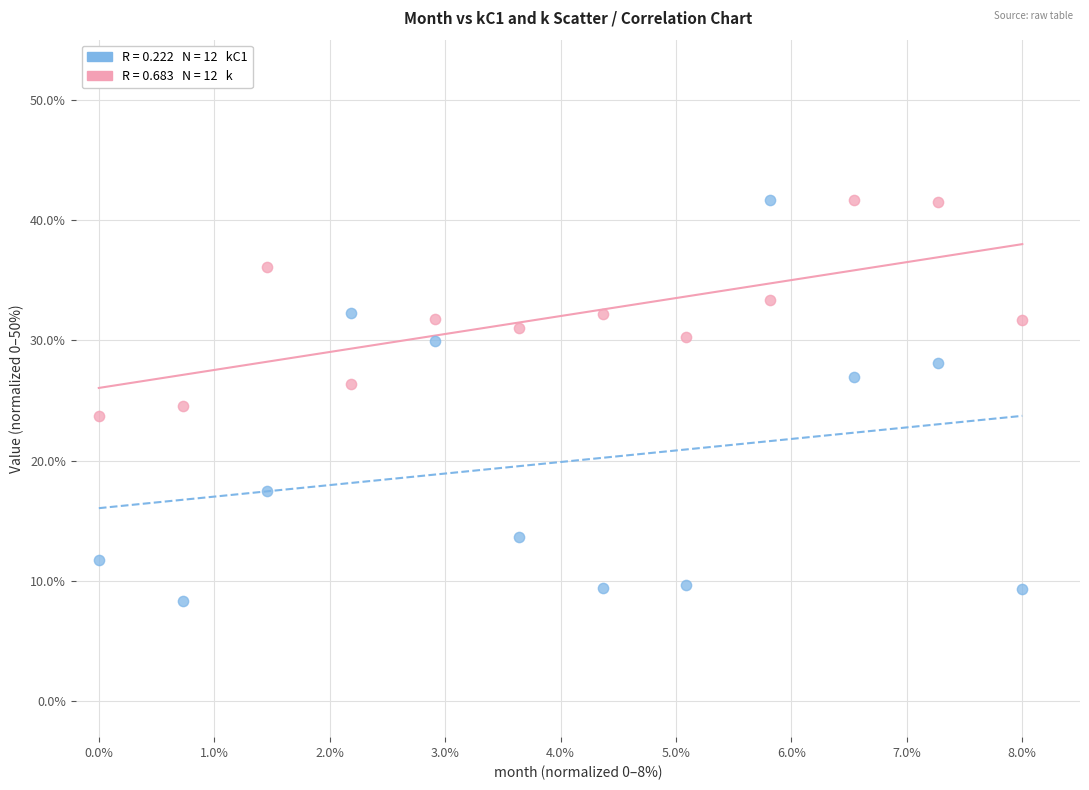

Across all data points, what is the range of Y values (max minus min)?

33.4